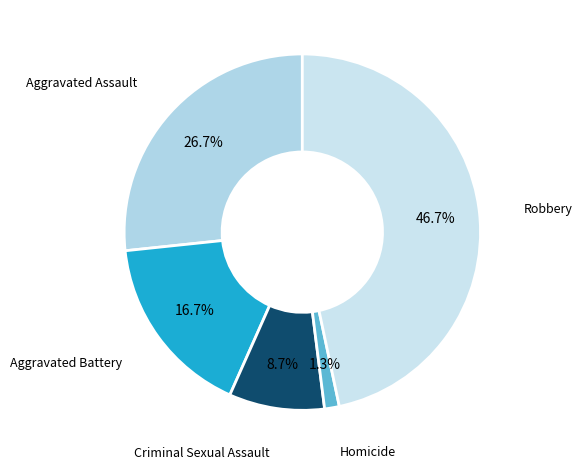

What is the smallest slice in the pie chart?

Homicide